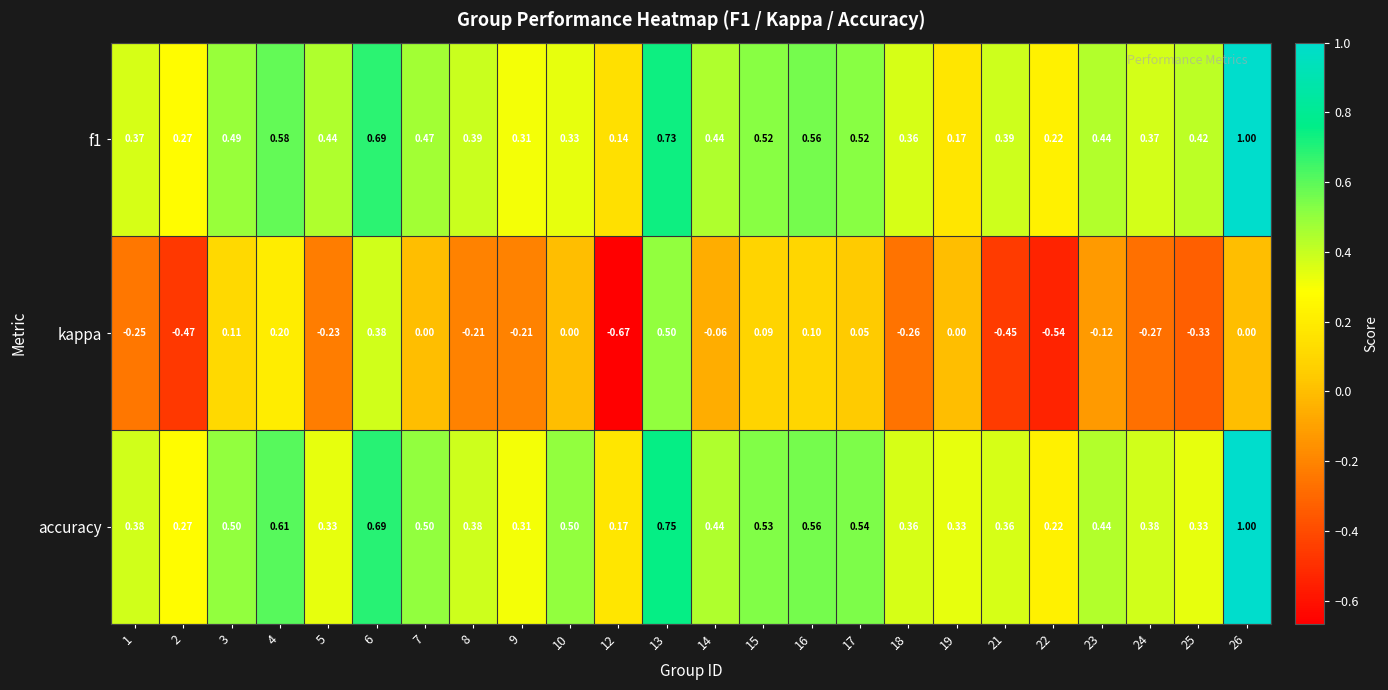

Which series has the largest range (max minus min)?

kappa